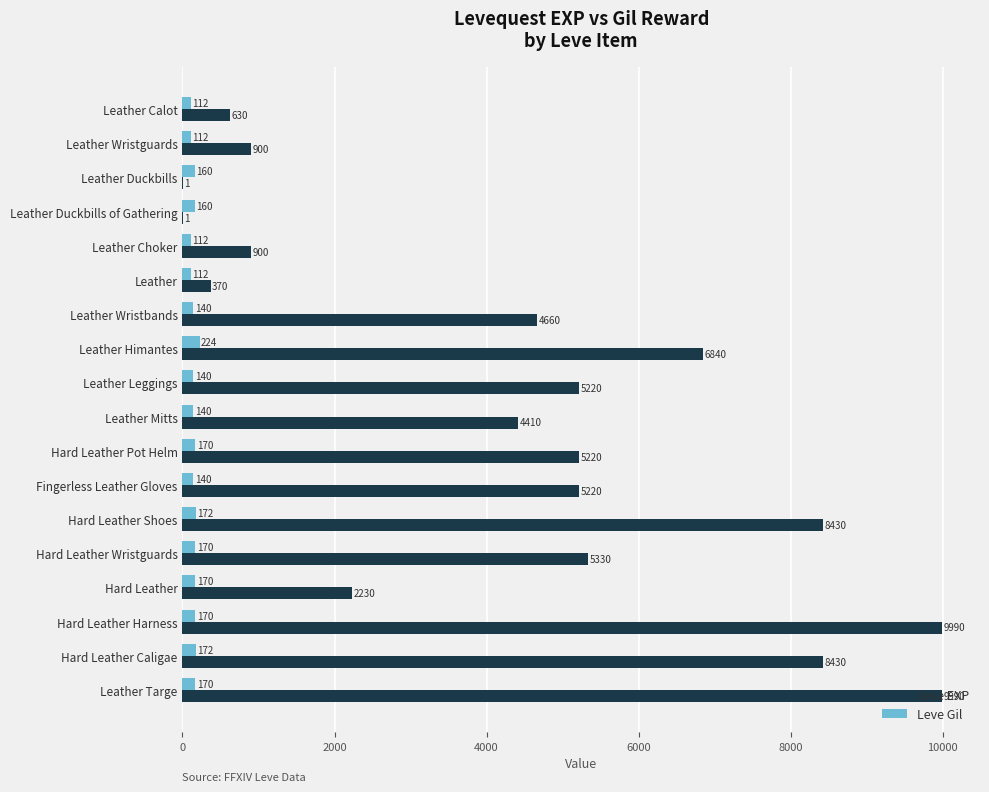

Is it true that Leve EXP equals 2034 at Leather Targe?

False